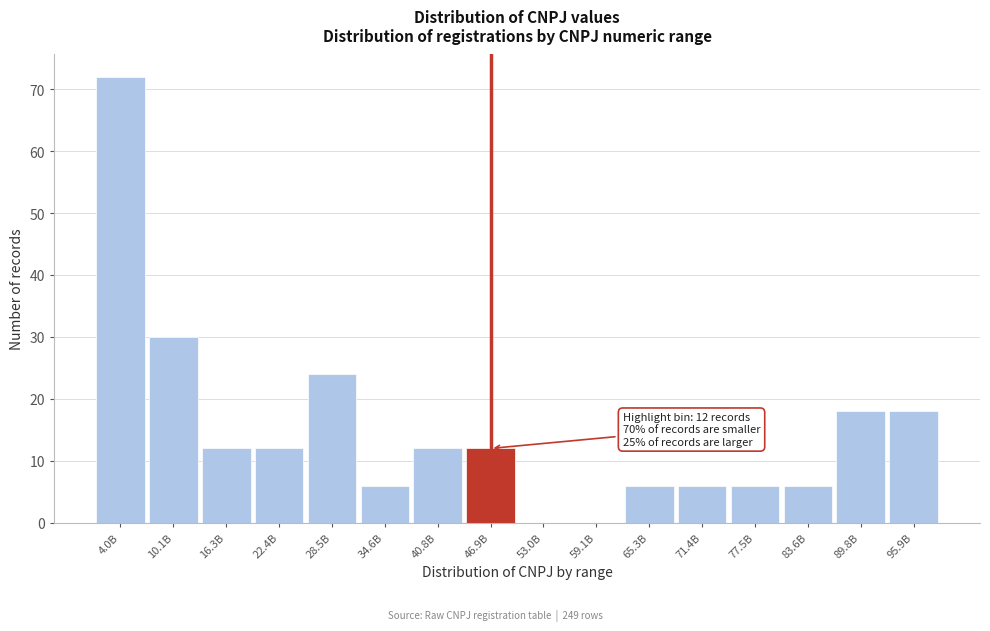

Reading left to right, what are all the values shown in this chart?

4.0B=72	10.1B=30	16.3B=12	22.4B=12	28.5B=24	34.6B=6	40.8B=12	46.9B=12	53.0B=0	59.1B=0	65.3B=6	71.4B=6	77.5B=6	83.6B=6	89.8B=18	95.9B=18